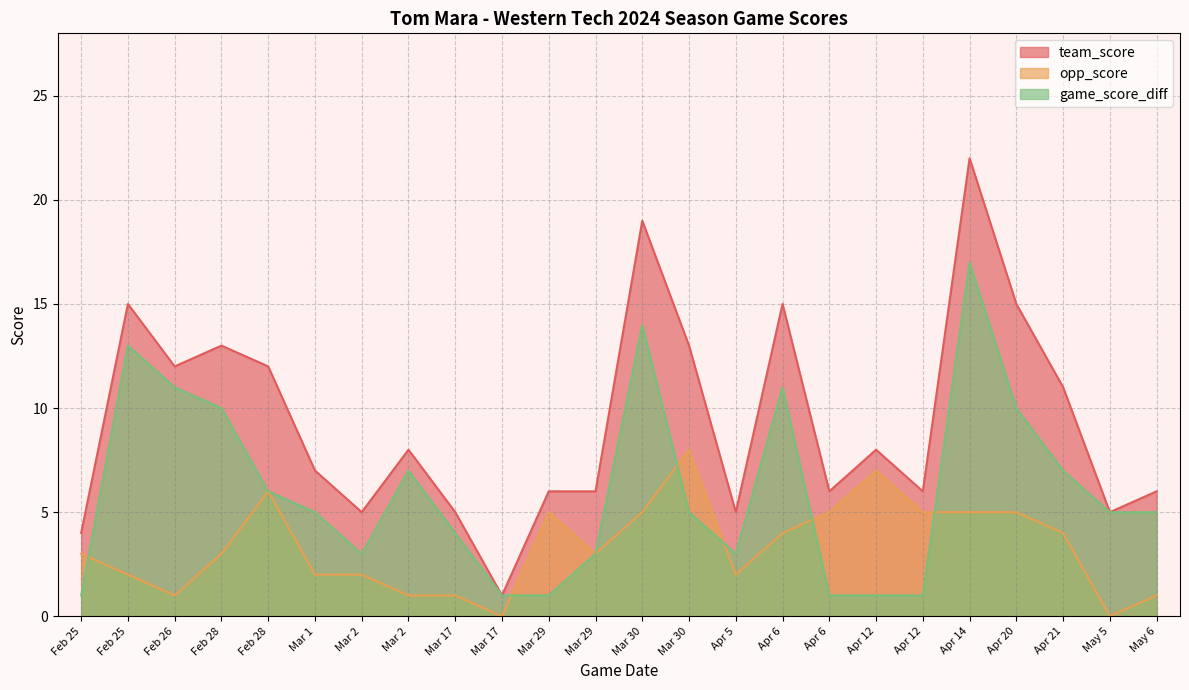

The value of game_score_diff at Apr 12 is 1. True or false?

True